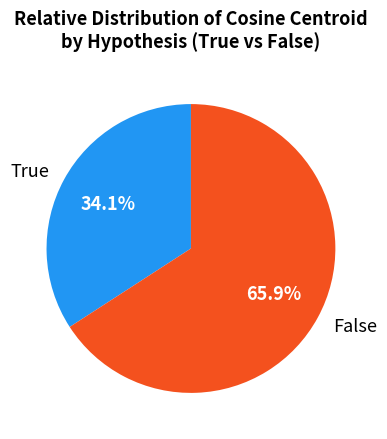

Rank the categories by value from lowest to highest.

True, False